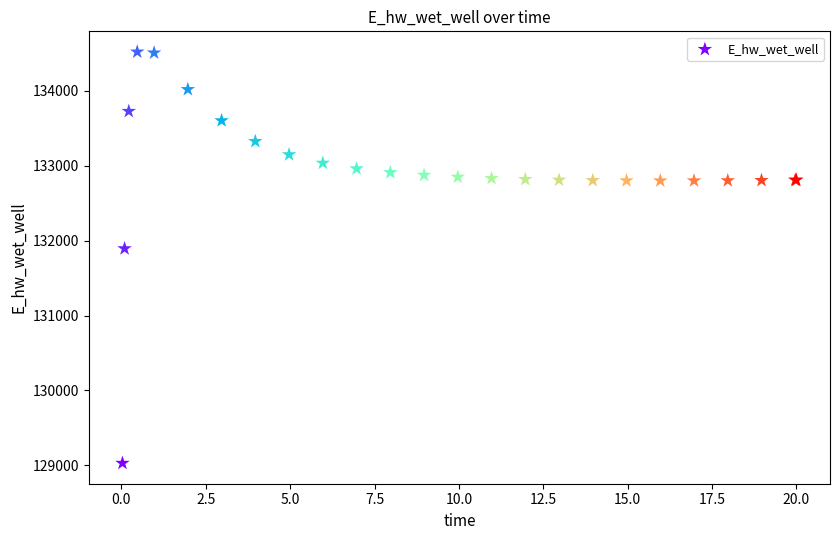

What Y value in the scatter plot is closest to 131774?

131893.7